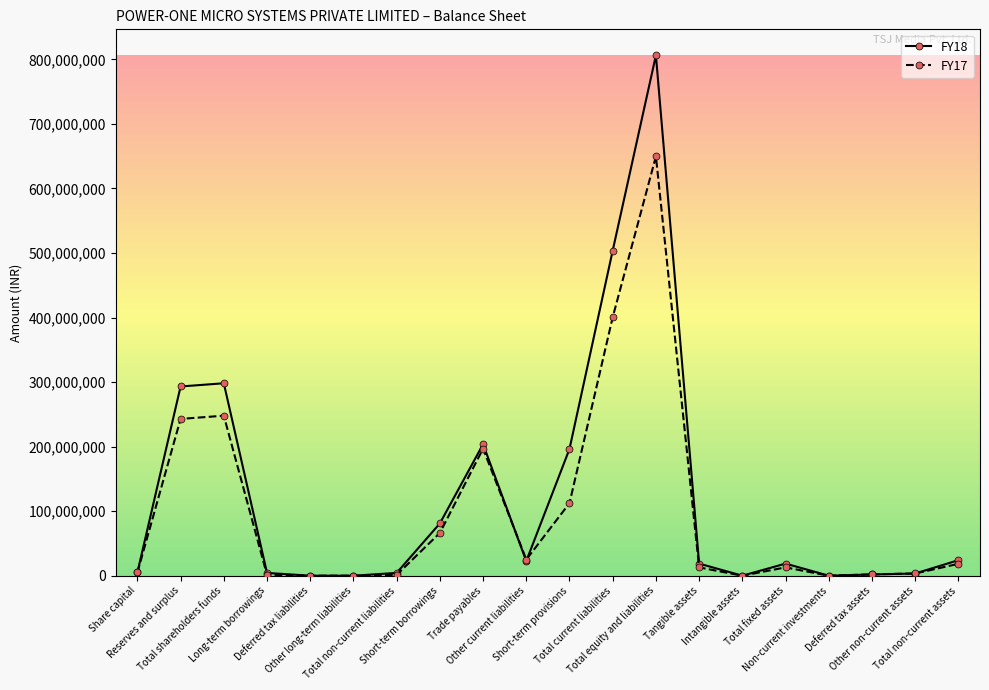

Which series has the widest spread of values?

FY18